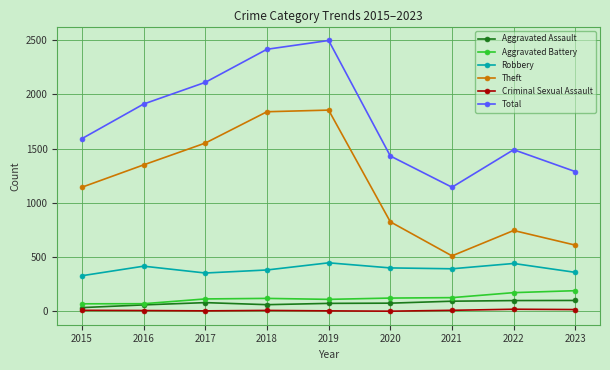

True or false: Total and Aggravated Battery intersect in this chart.

False